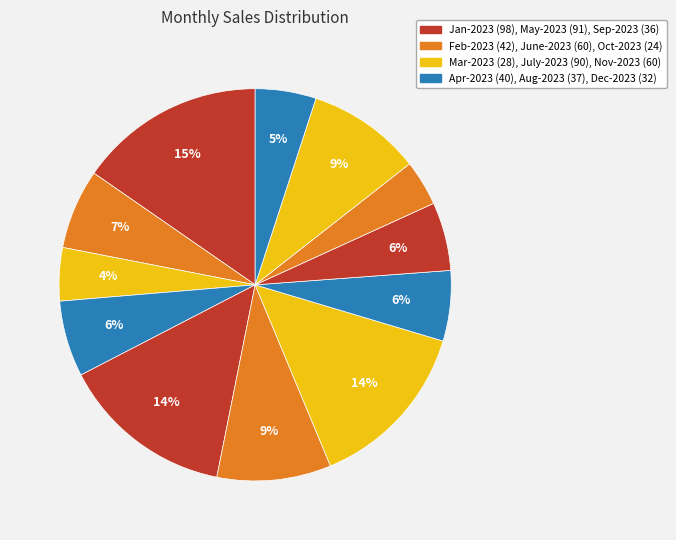

Count the number of slices in the pie.

12